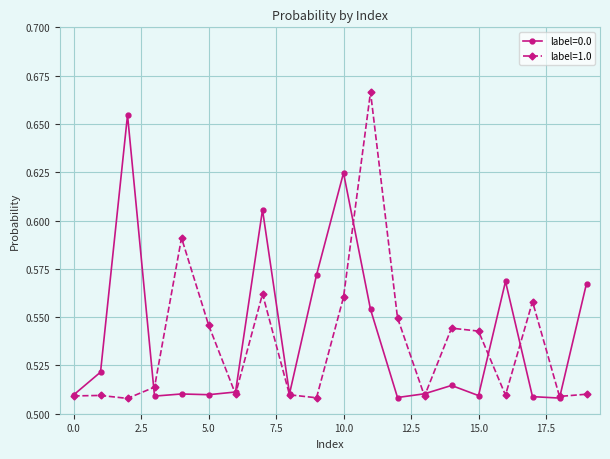

Which series has the widest spread of values?

label=1.0